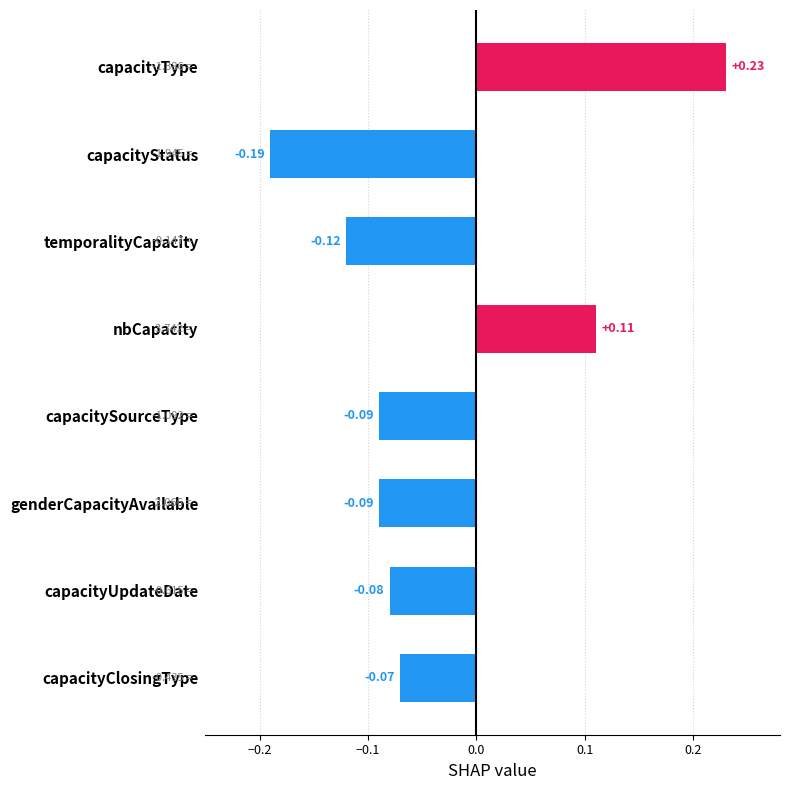

The Max series shows 1 at capacityClosingType. True or false?

False